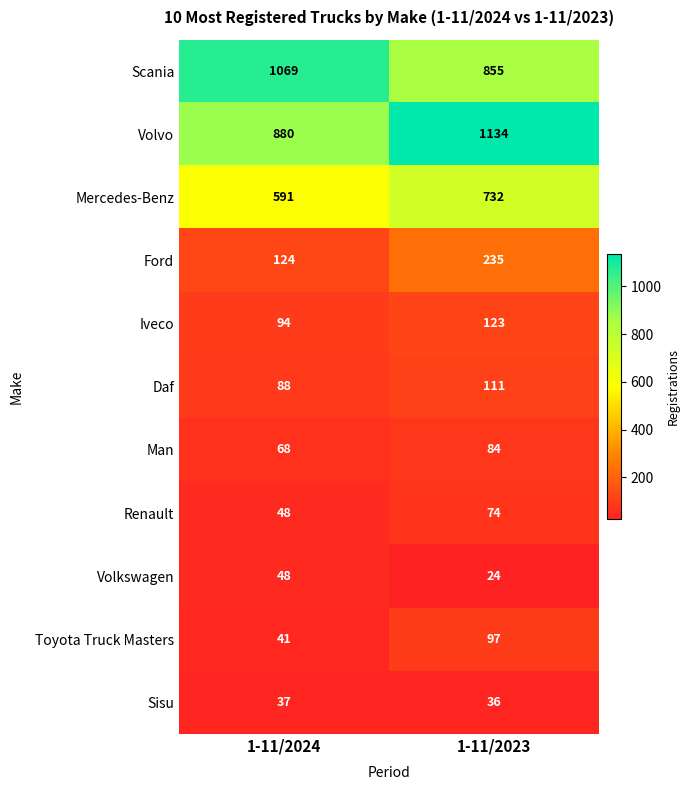

At which category does the chart reach its peak across all series?

1-11/2023